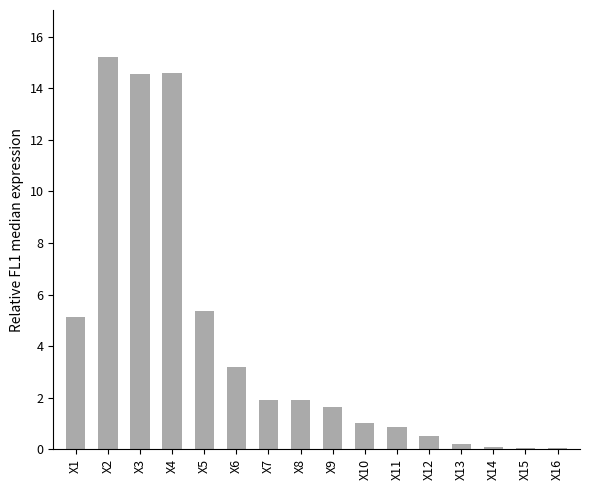

Are the bars horizontal?

No